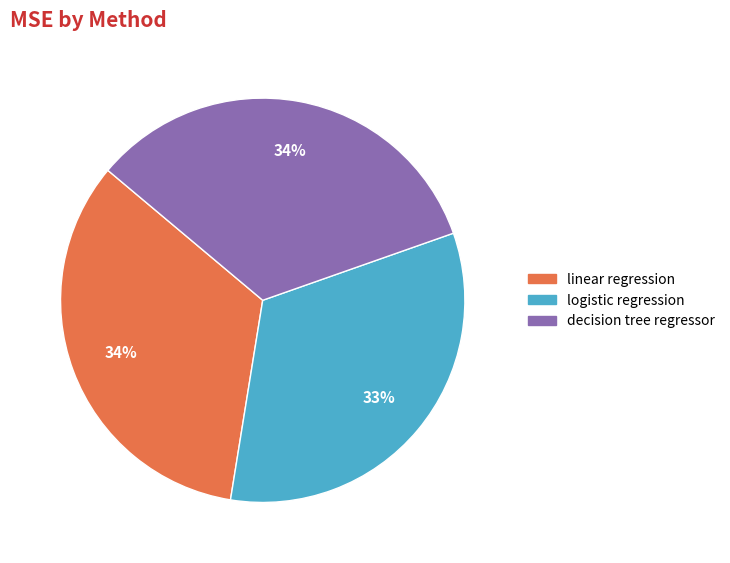

True or false: linear regression accounts for 34% of the total.

True